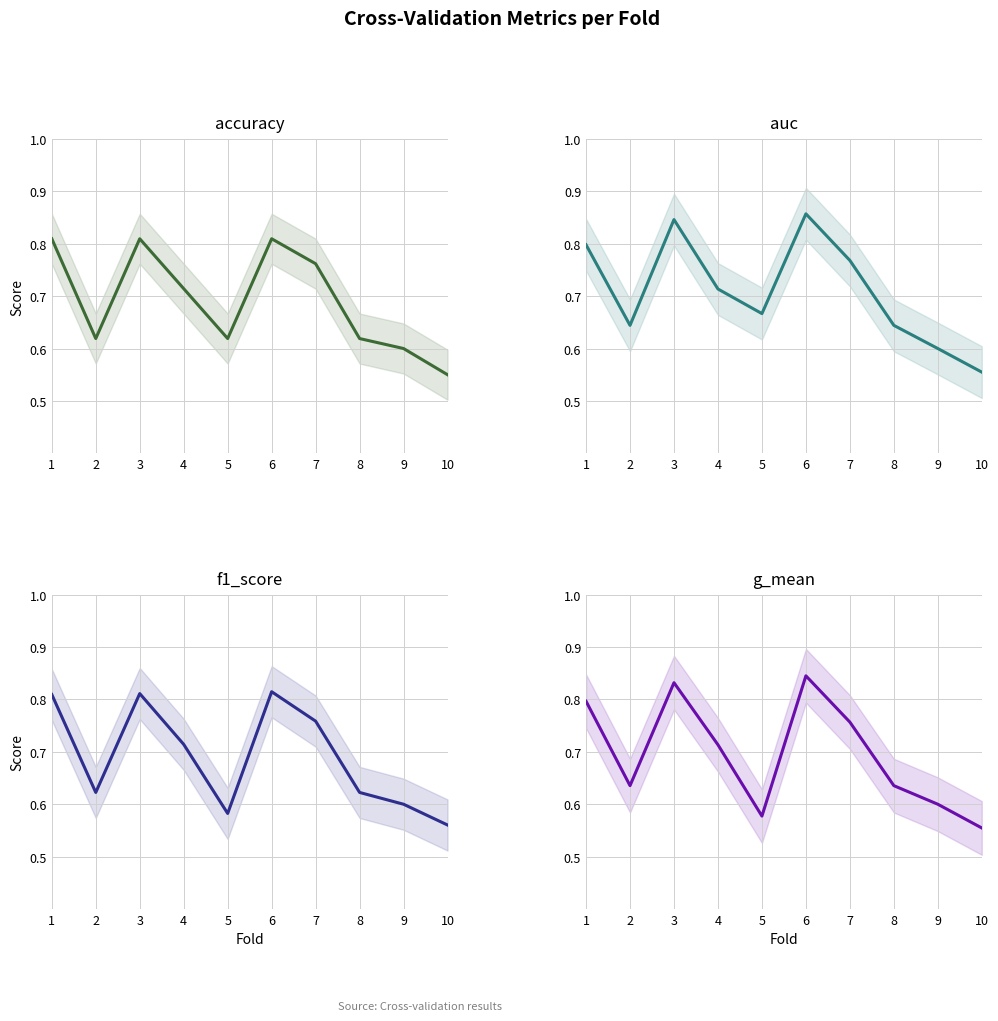

At which label does auc reach its peak?

6